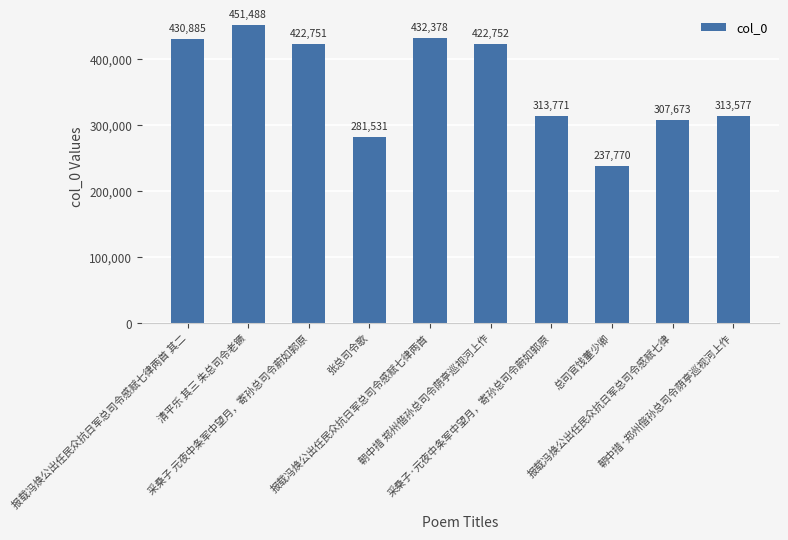

The value at 报载冯焕公出任民众抗日军总司令感赋七律两首 其二 is 430885. True or false?

True